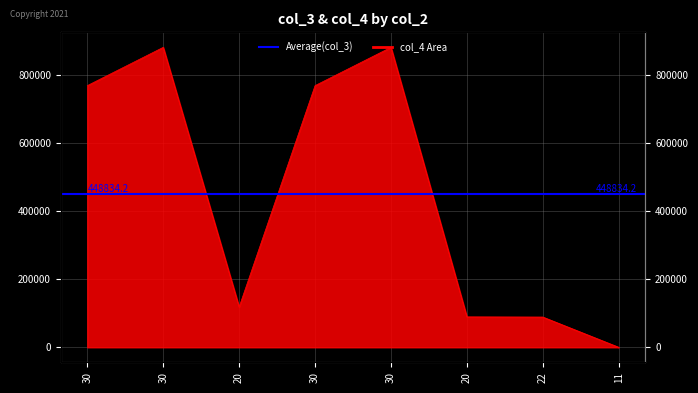

How many values are below 767503?

4